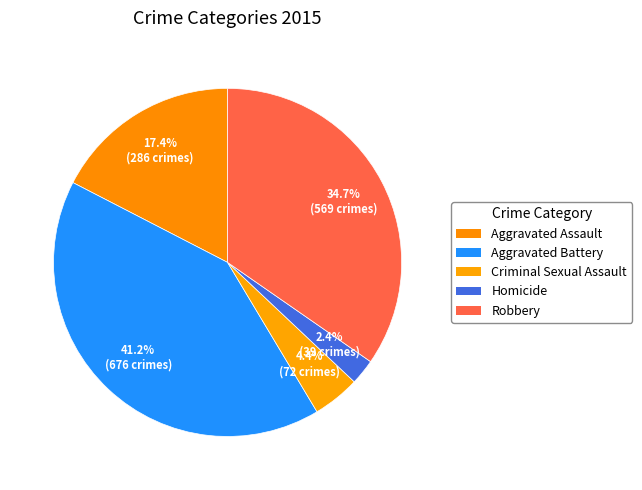

Combined, what portion of the pie is Robbery and Criminal Sexual Assault?

39.0%